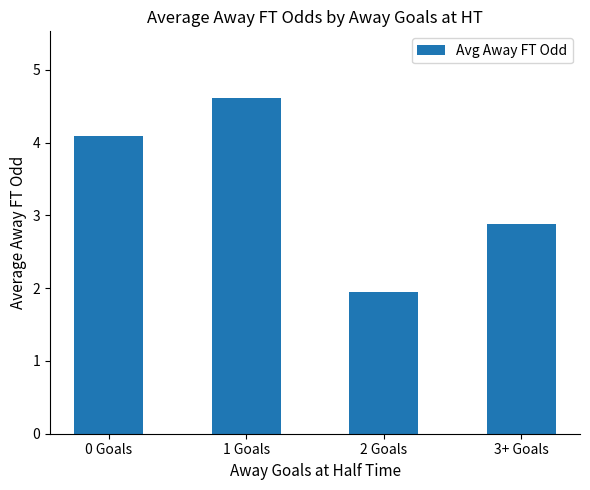

What is the change in value from 1 Goals to 2 Goals?

-2.7